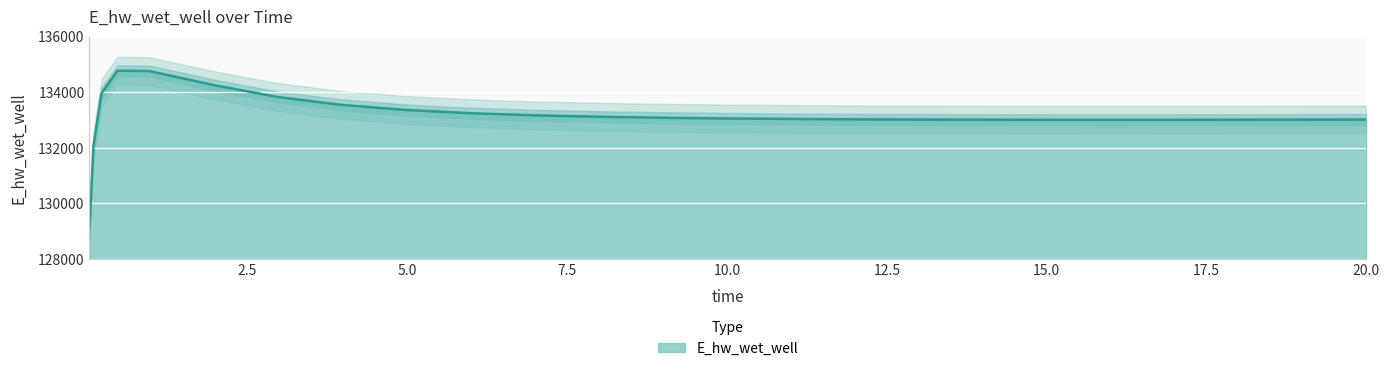

Is it true that the value at 14.46875 is 133012.8?

True